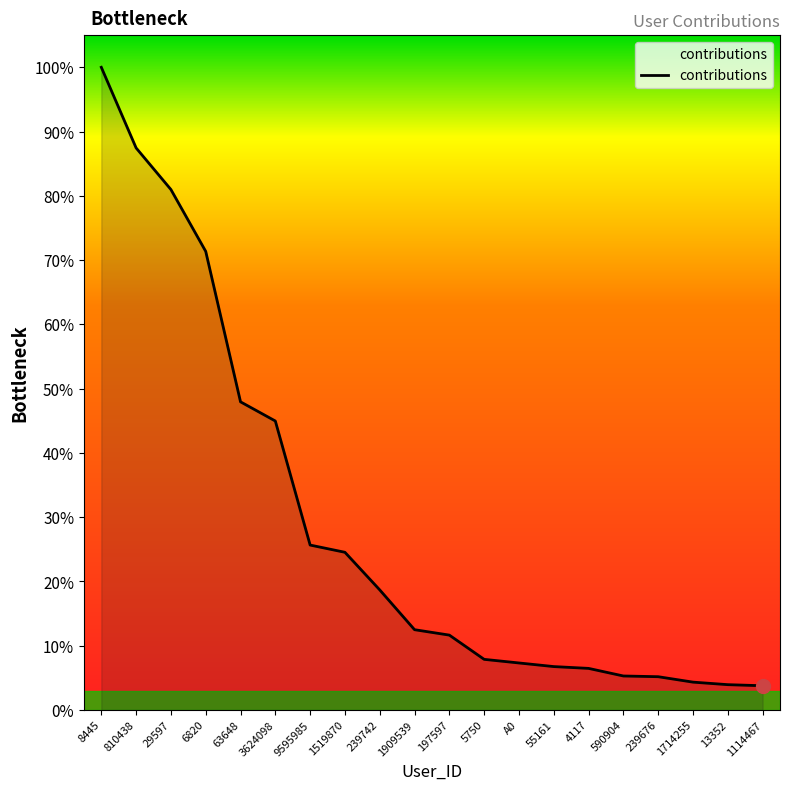

Is this an area chart (filled region under the line)?

Yes